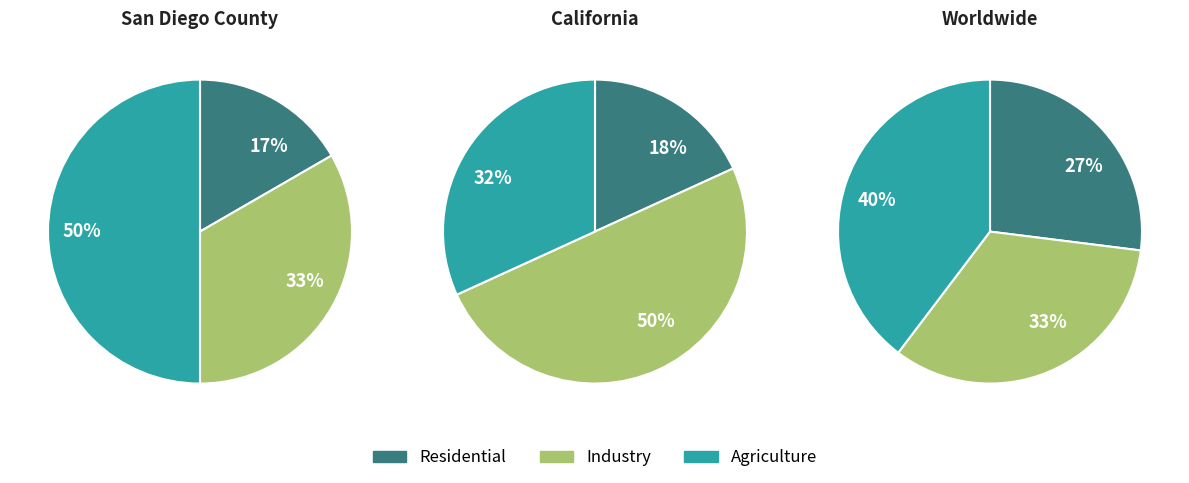

Does any single category account for the majority?

No